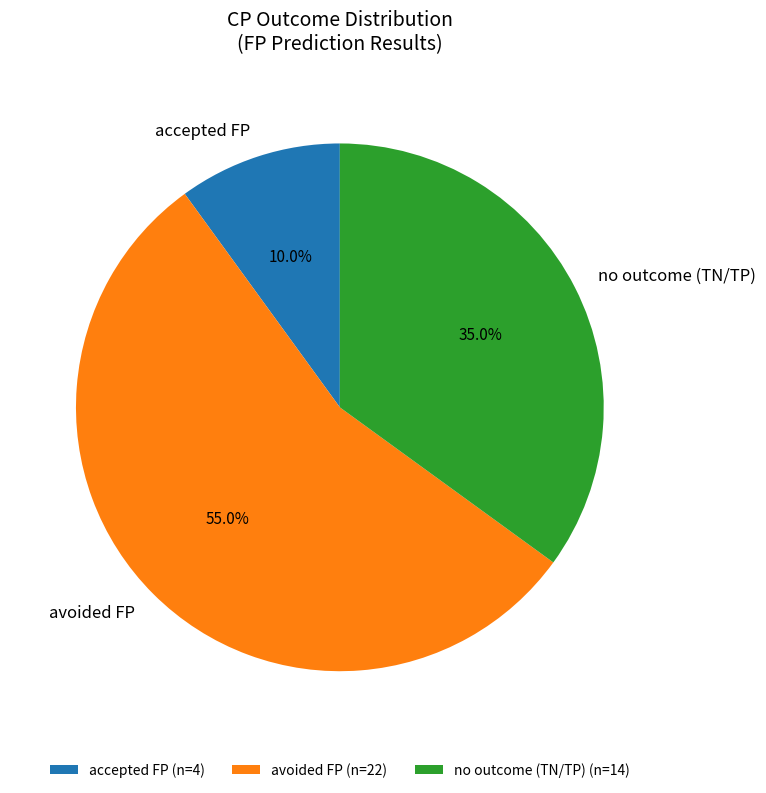

Does any single category account for the majority?

Yes